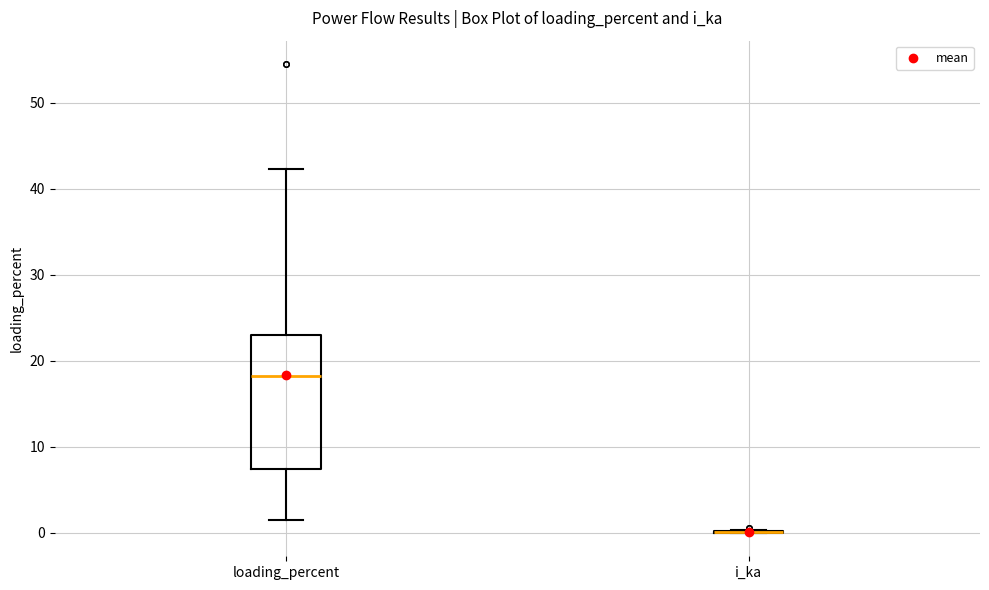

Reading left to right, read every box against the y-axis: the position of its median line, the range the box covers, and the ends of its whiskers. The values are not printed on the chart, so give them approximately, as read against the axis.

loading_percent: median 18, box 7 to 23, whiskers 1 to 42
i_ka: box collapsed to a line at 0, whiskers 0 to 0